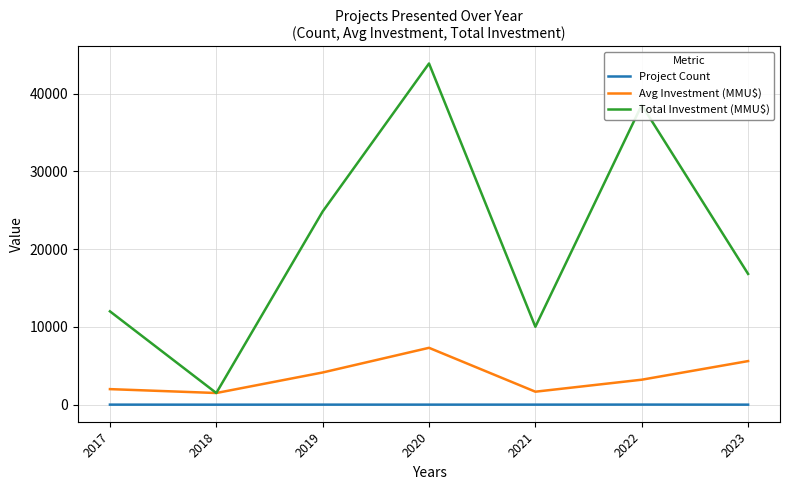

Is the value of Total Investment (MMU$) at 2017 greater than the value of Project Count at 2022?

Yes